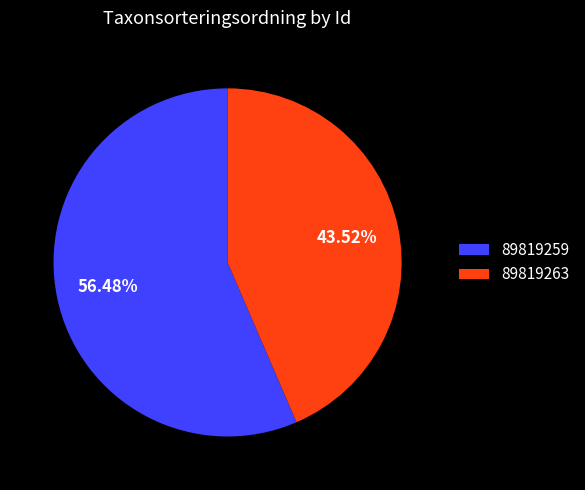

To the nearest percent, what is the average slice percentage?

50%